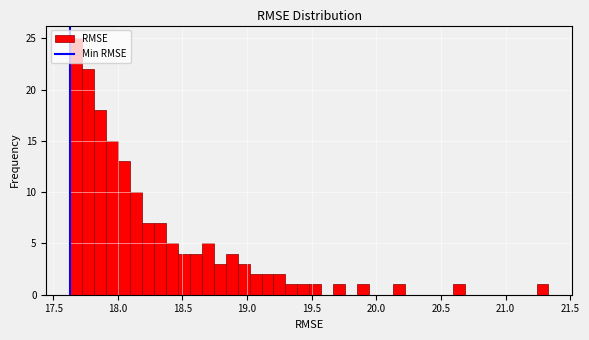

Read against the x-axis, roughly where is the centre of the tallest bar?

17.70